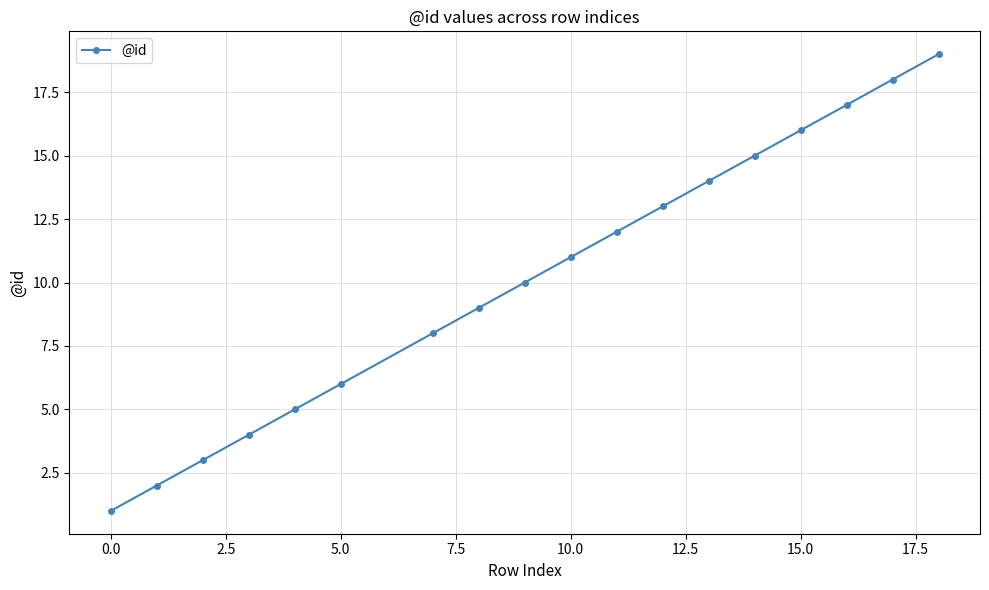

What is the maximum value shown in the chart?

19